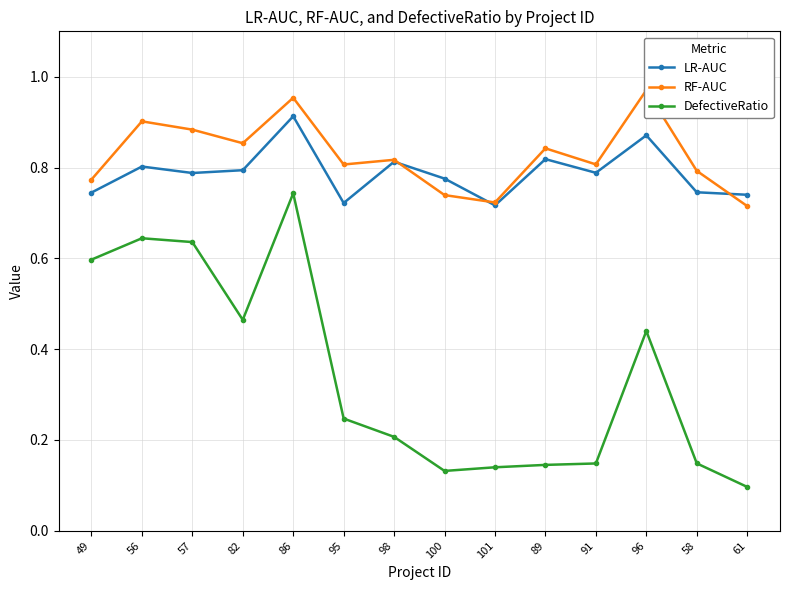

How many lines are shown in the chart?

3